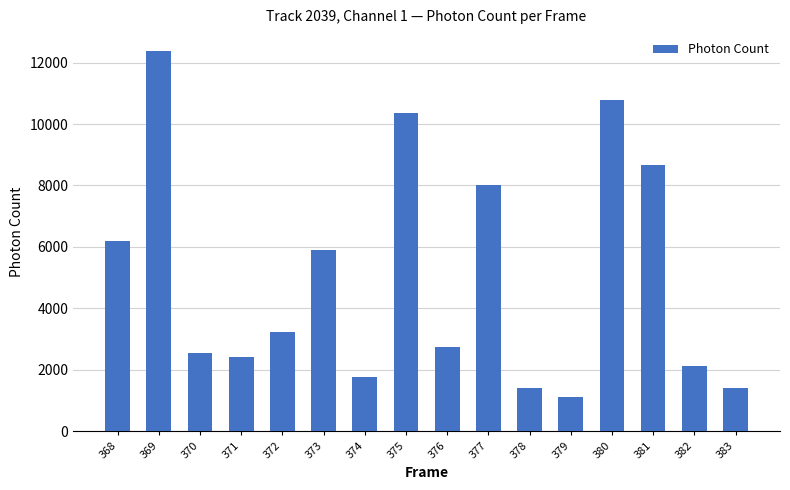

What is the minimum value shown in the chart?

1127.8